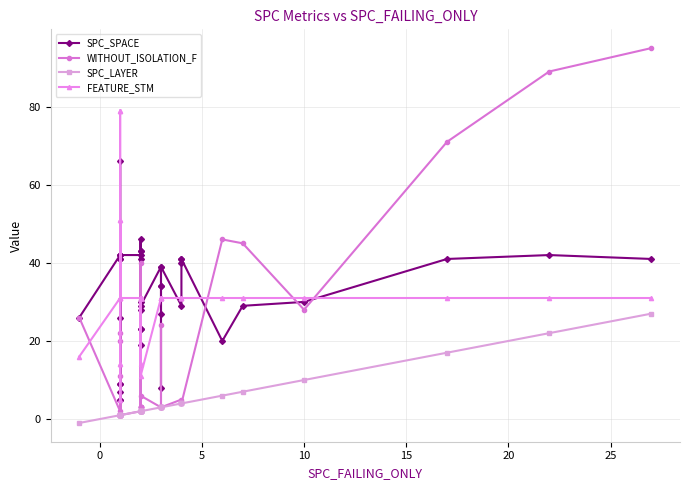

In SPC_SPACE, how many points are lower than both neighbors (excluding endpoints)?

10